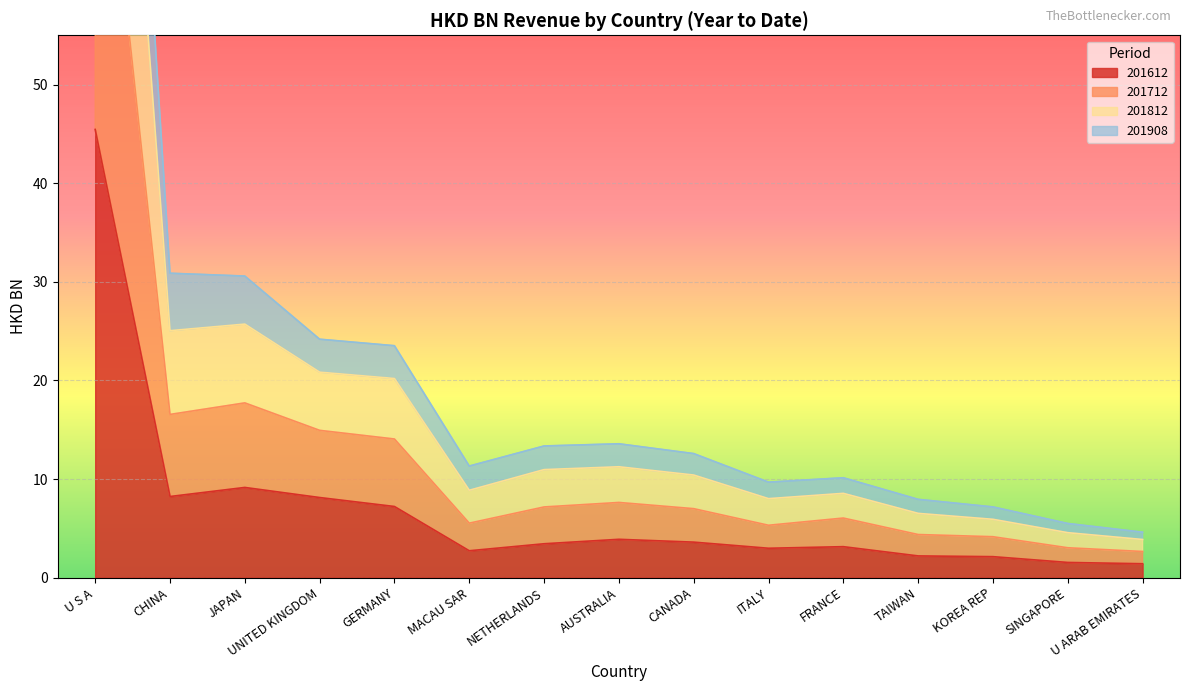

Is it true that 201612 equals 11.4 at GERMANY?

False